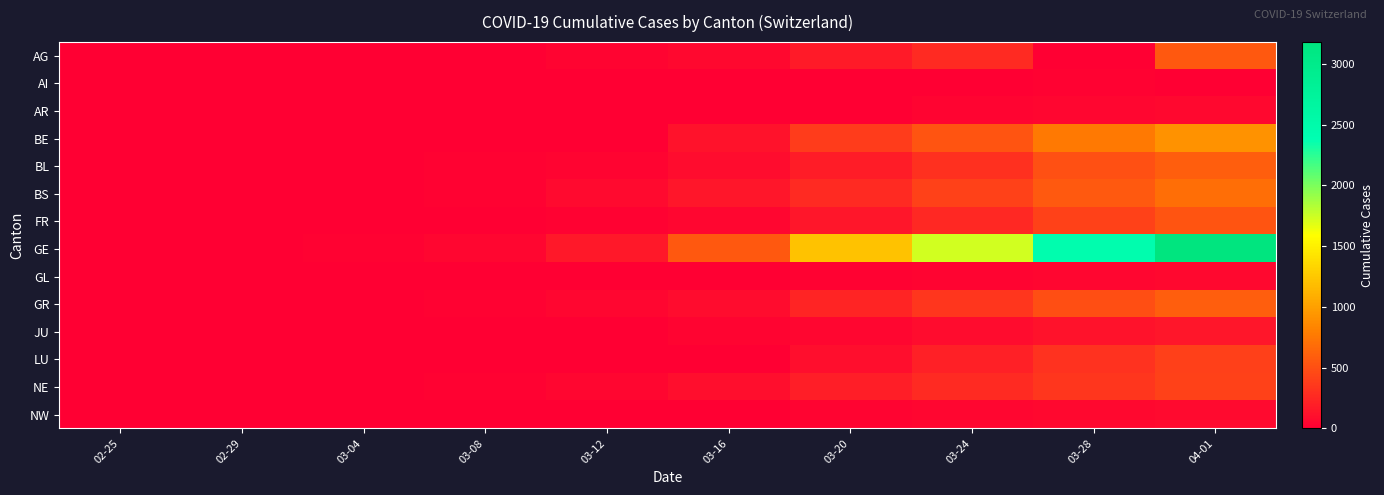

At which category is the sum across all series the highest?

04-01